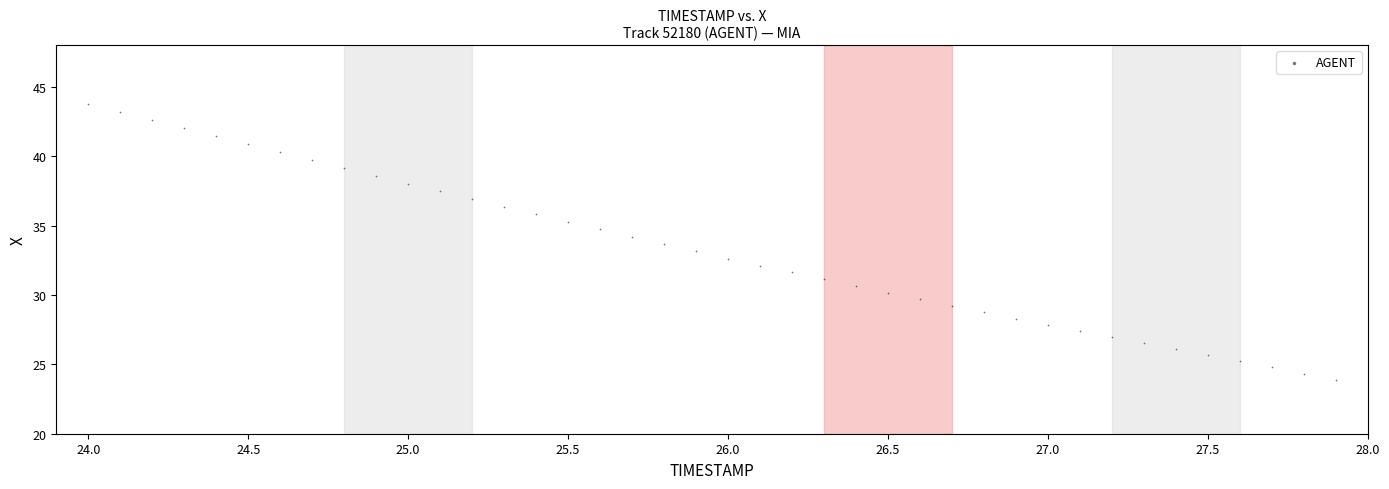

What is the range of X values (max minus min)?

3.9